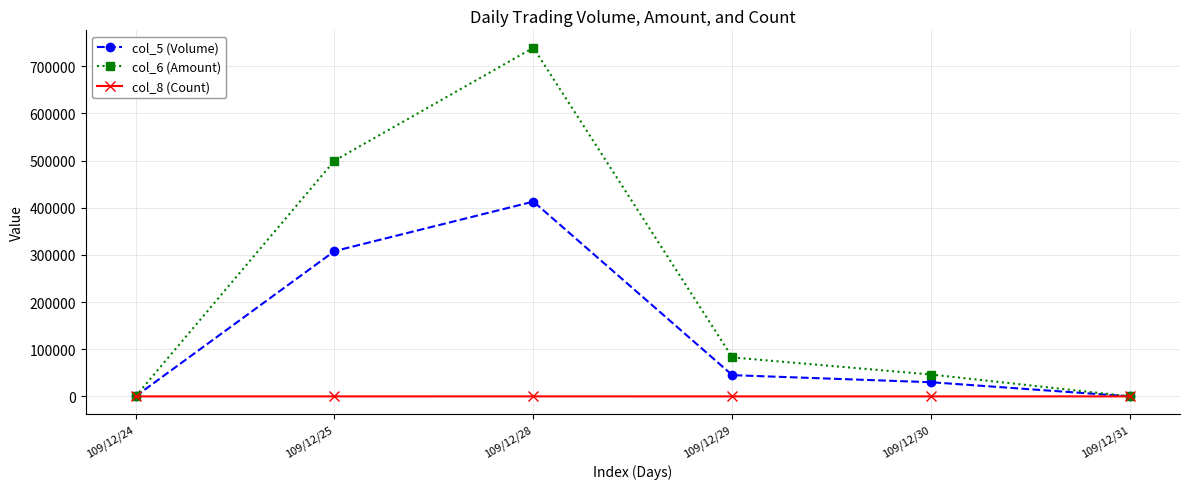

Is it true that col_8 (Count) equals 0 at 109/12/24?

True